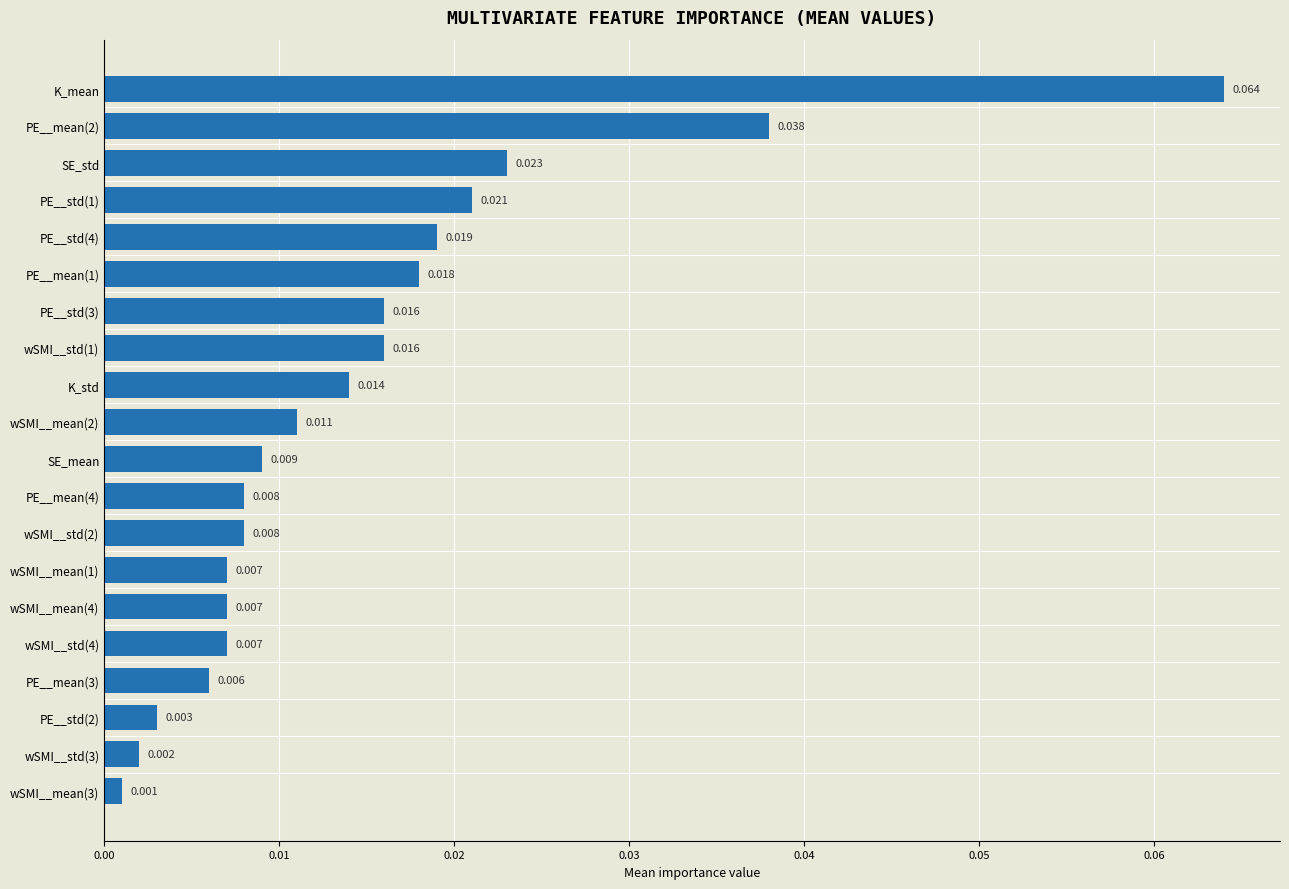

Are the bars horizontal?

Yes